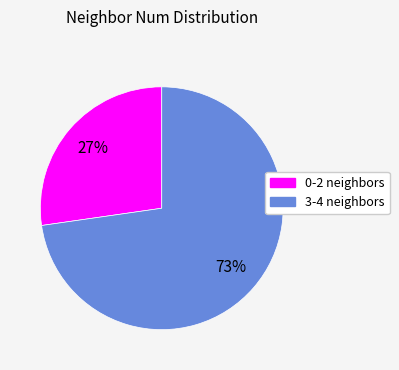

What is the largest slice in the pie chart?

3-4 neighbors